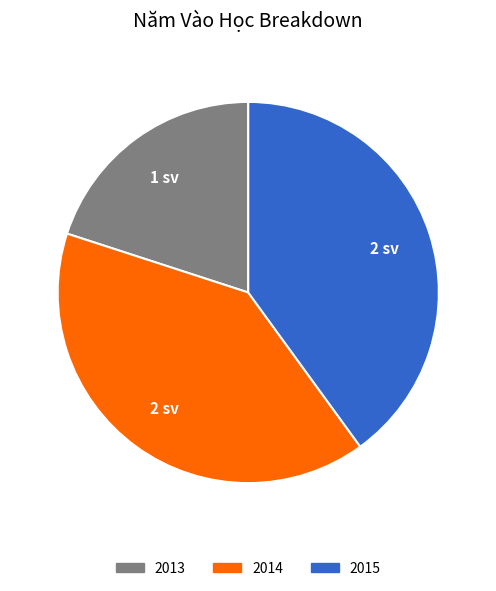

Is there any slice that represents more than half of the pie?

No